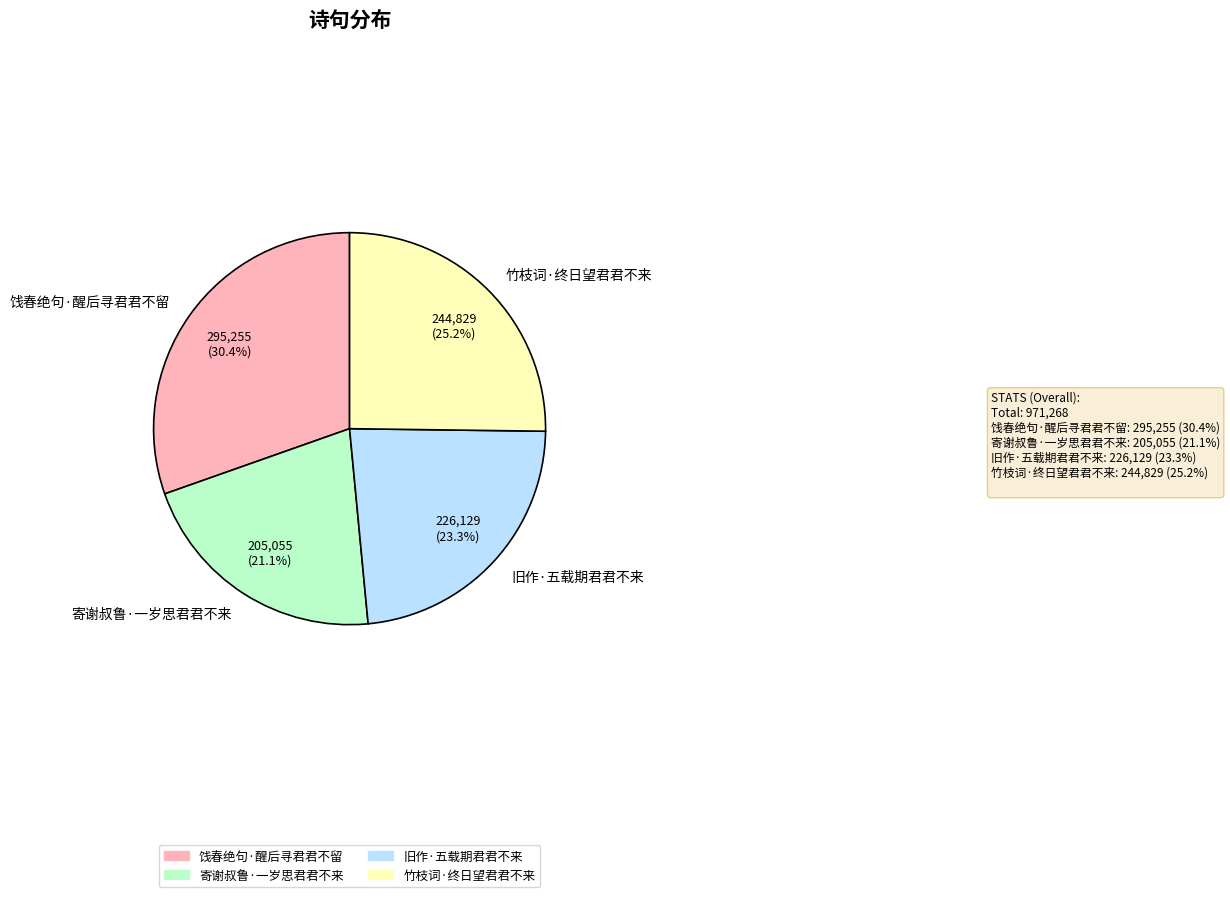

What is the ratio of the value at 寄谢叔鲁·一岁思君君不来 to the value at 竹枝词·终日望君君不来?

0.8